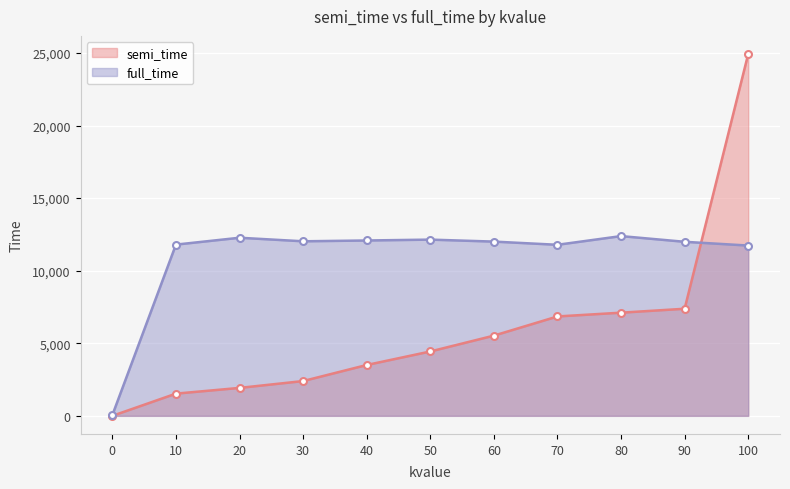

At which category is the sum across all series the highest?

100